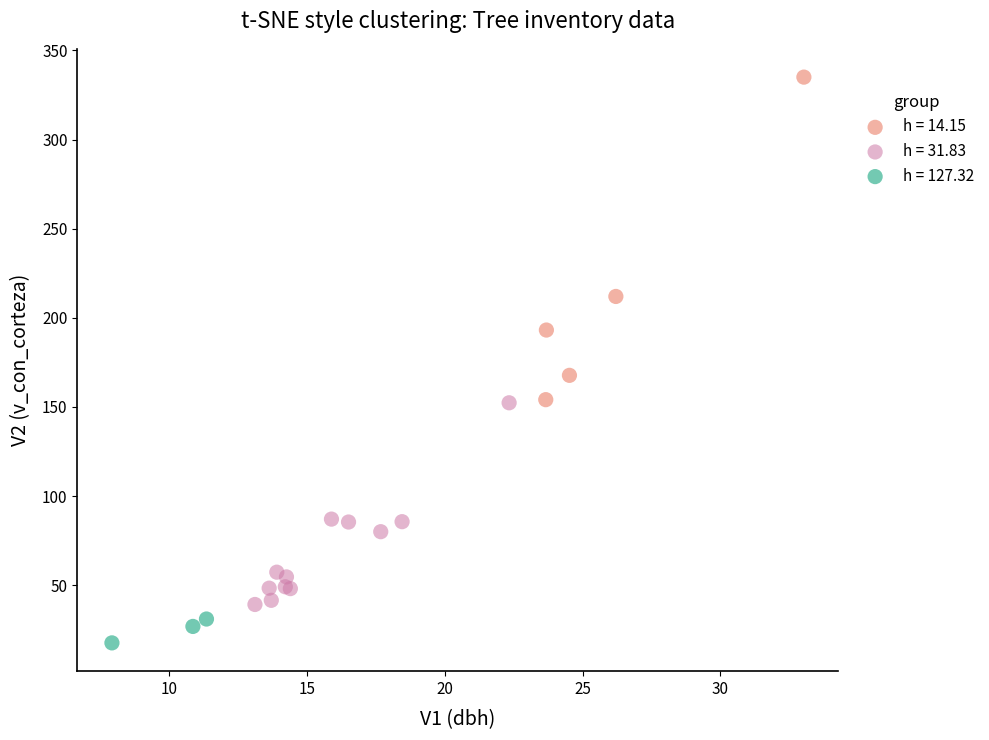

Which series contains the highest Y value?

h = 14.15